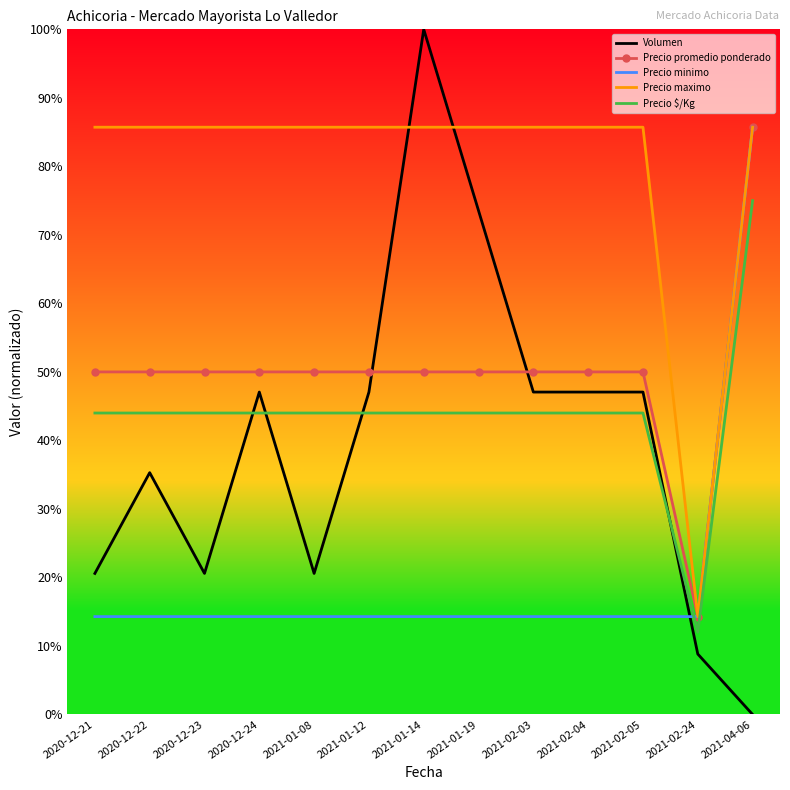

What is the spread (max minus min) of values at 2021-04-06?

85.7